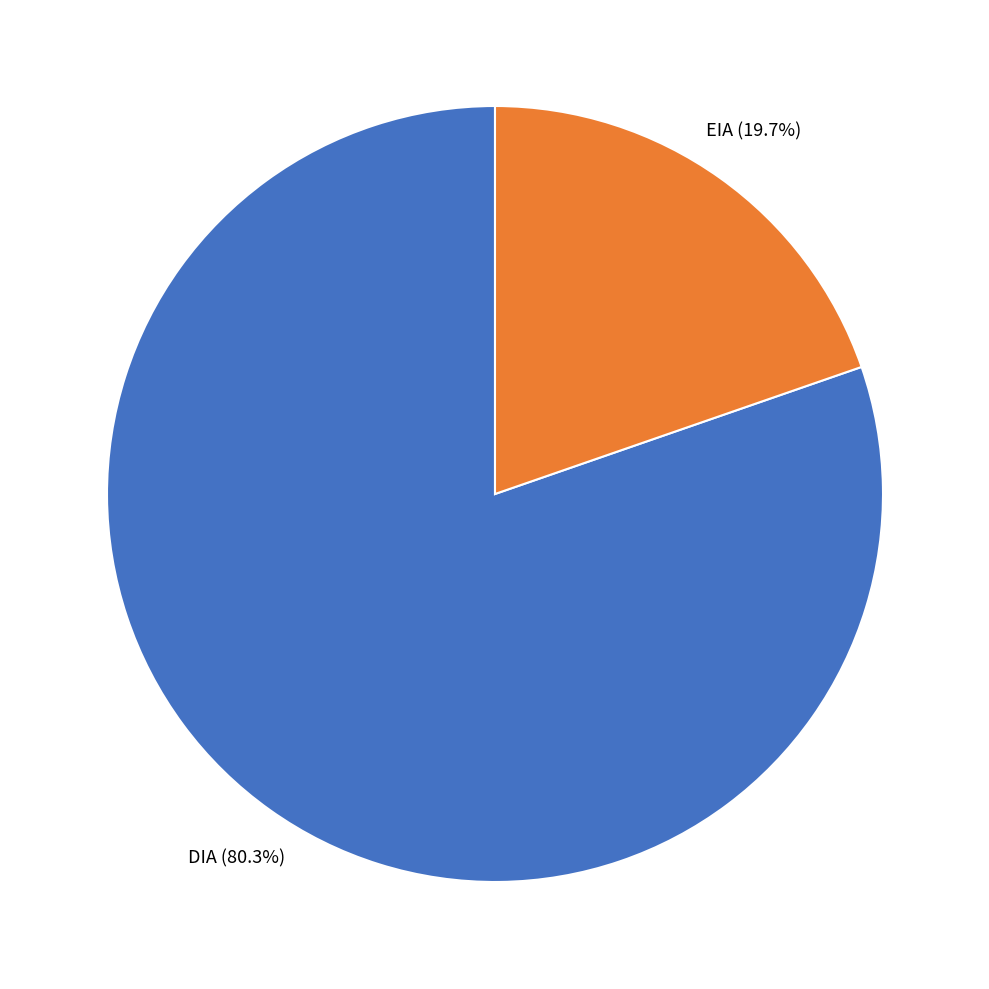

Is there any slice that represents more than half of the pie?

Yes